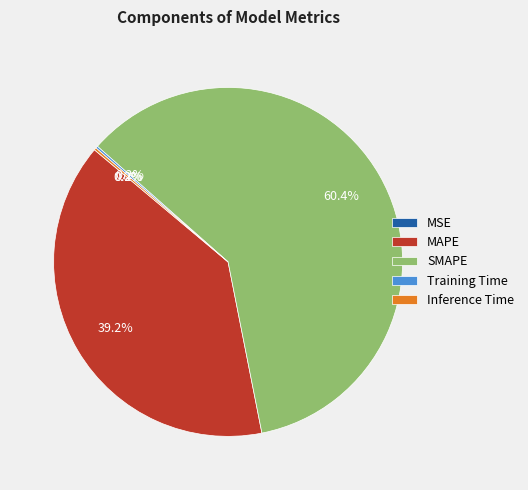

Which category has the biggest portion of the pie?

SMAPE